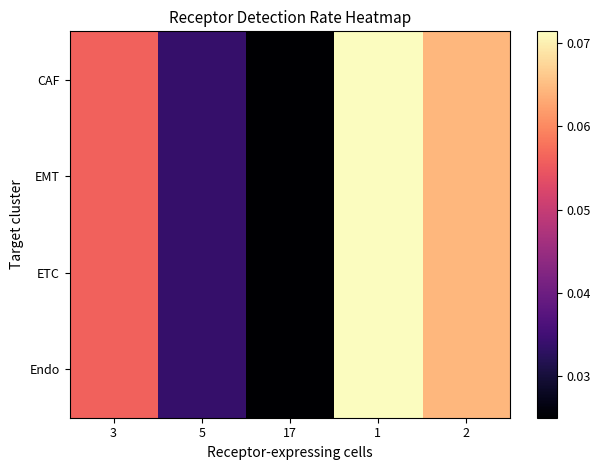

What is the total value across all series at 3?

0.2